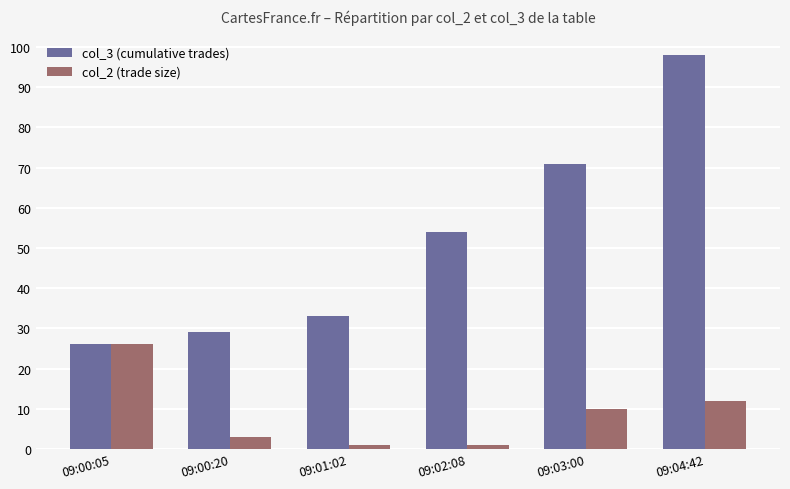

What is the label of the 4th bar from the right?

09:01:02